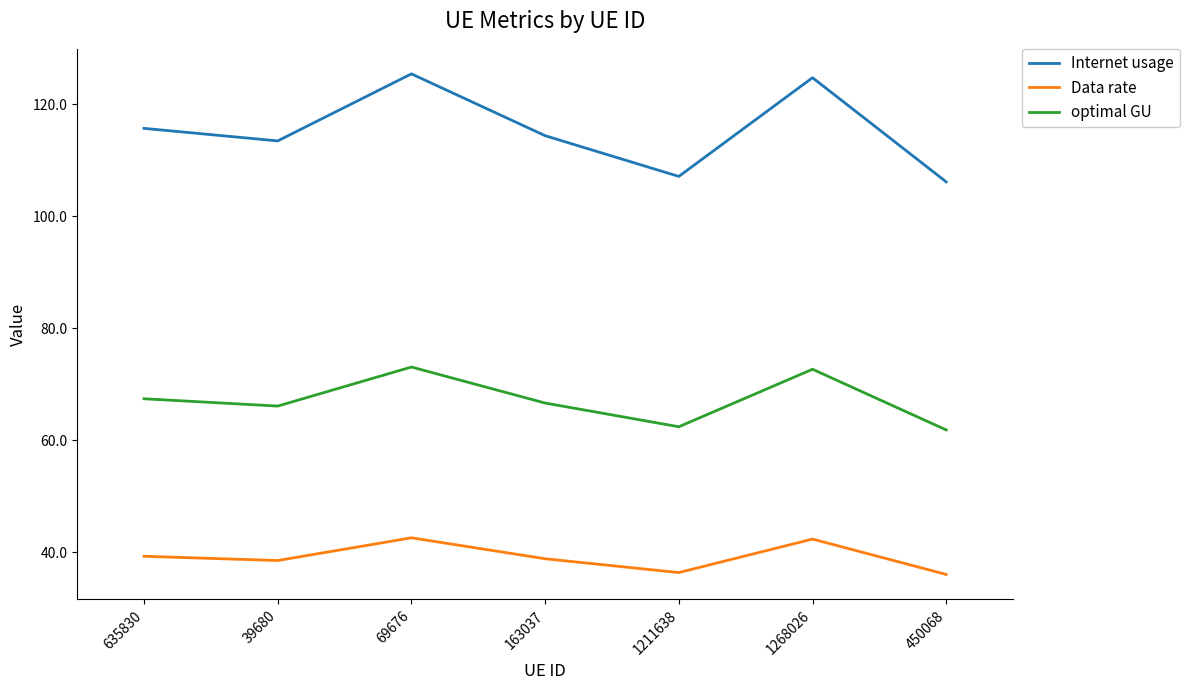

What is the difference between the second highest and minimum values in the Internet usage series?

18.6